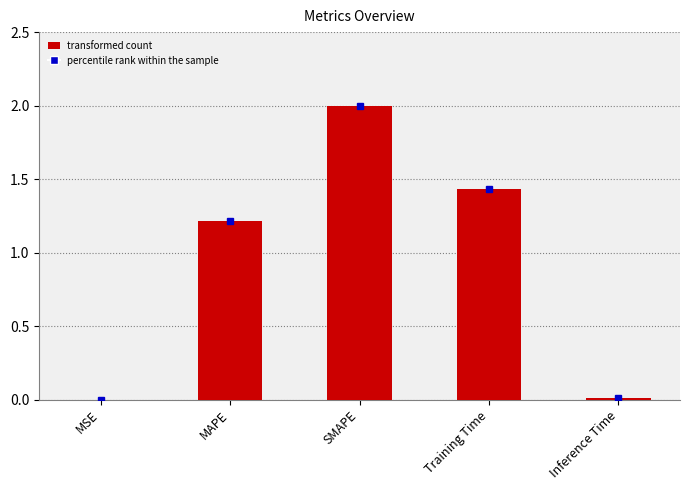

The chart shows a value of 2.3 at Training Time. True or false?

False